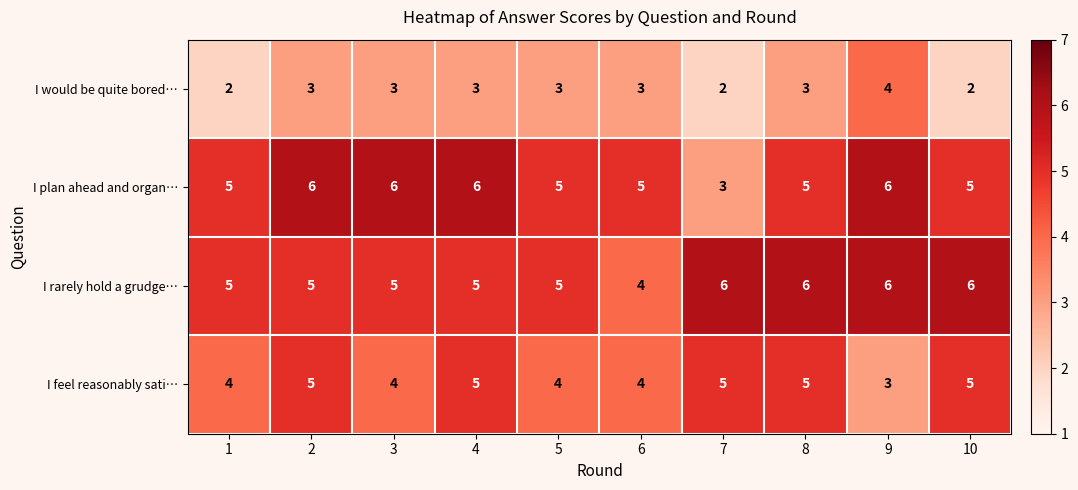

What is the difference between the highest and lowest values at 8?

3